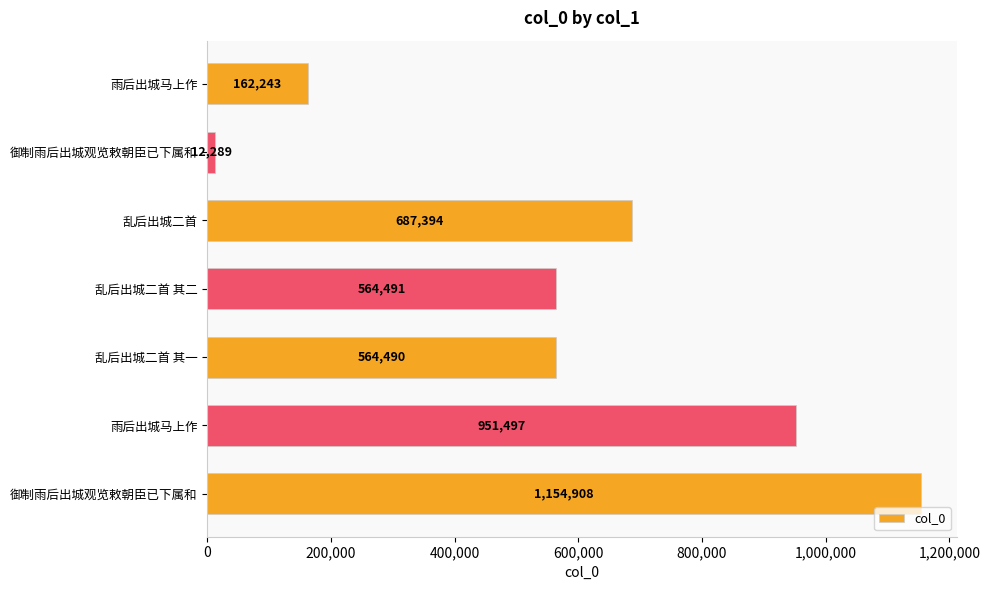

How many bars are there in total?

7